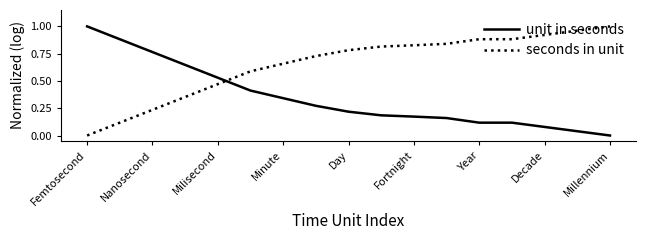

Rank the series by their average value, from lowest to highest.

unit in seconds, seconds in unit